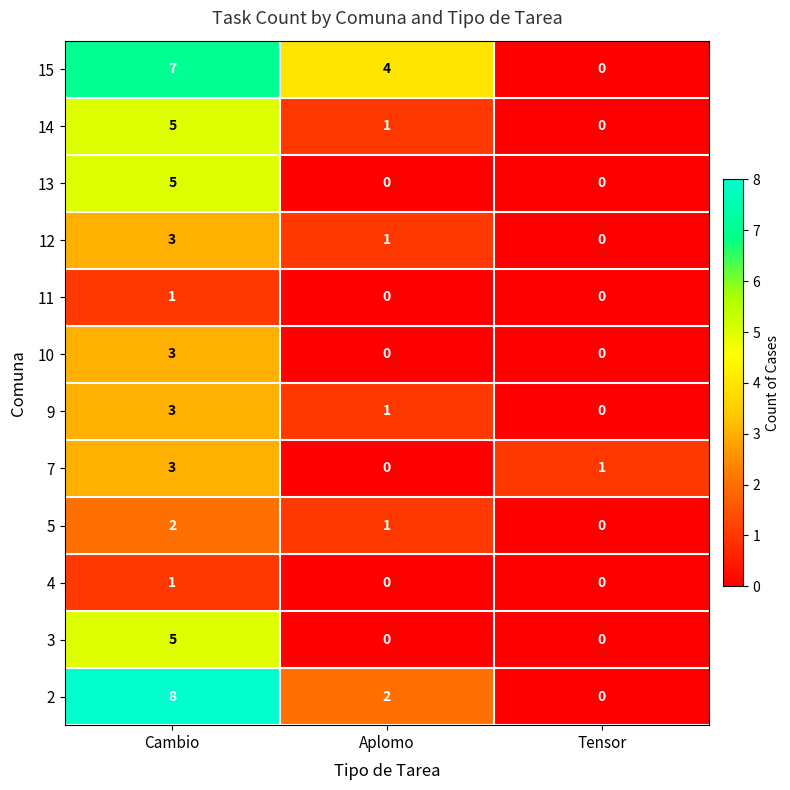

What is the average value of the 2 series?

3